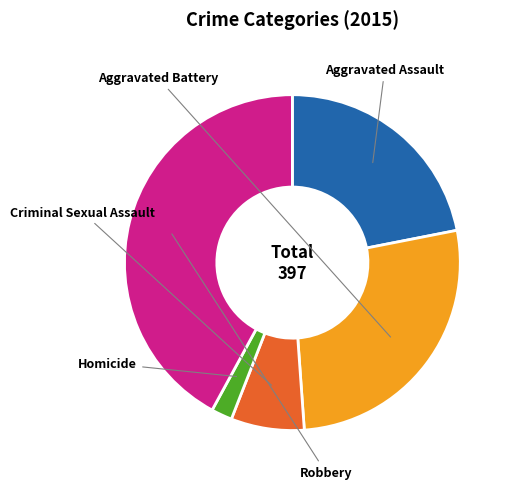

To the nearest percent, what is the average slice percentage?

20%